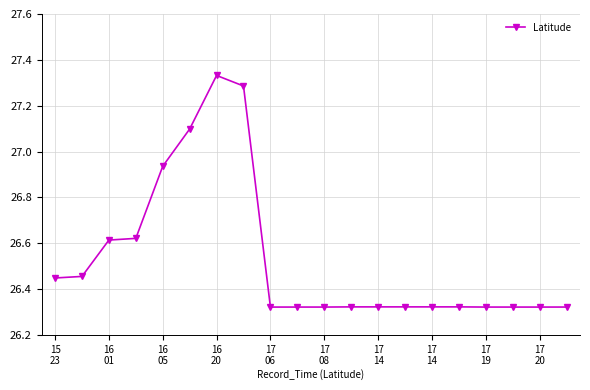

True or false: there are more than 1 points higher than both neighbors.

True